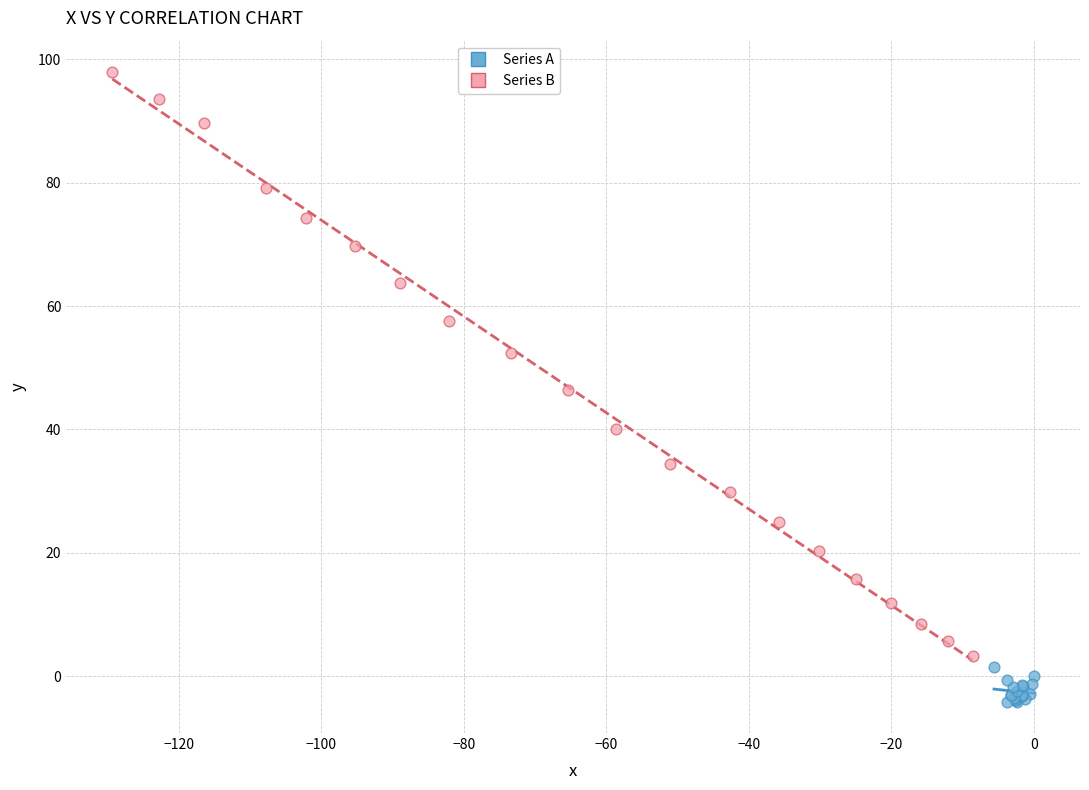

Which series contains the highest Y value?

Series B